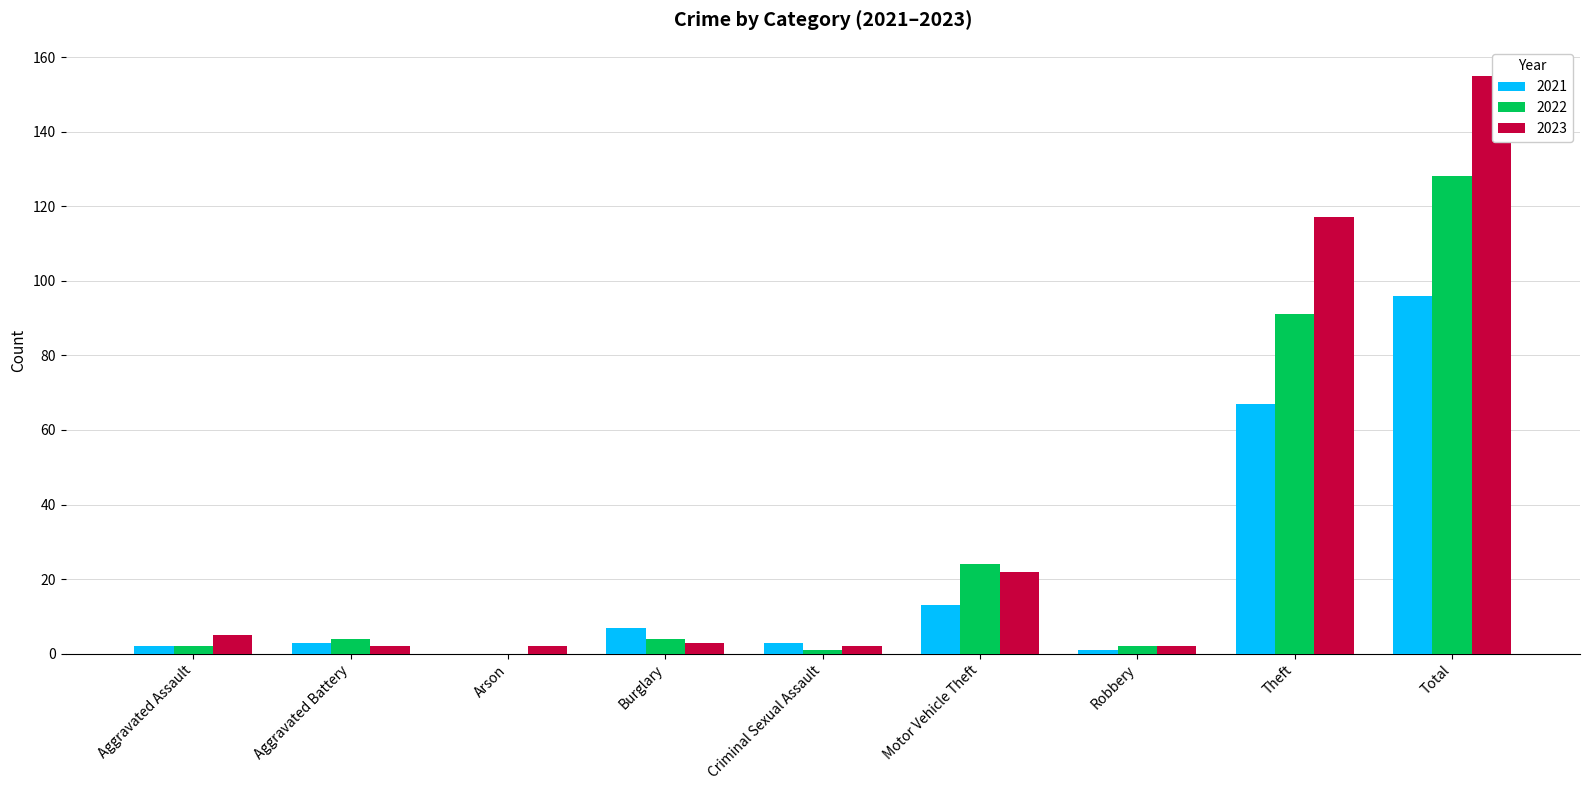

At which label is 2022 closest to 64?

Theft